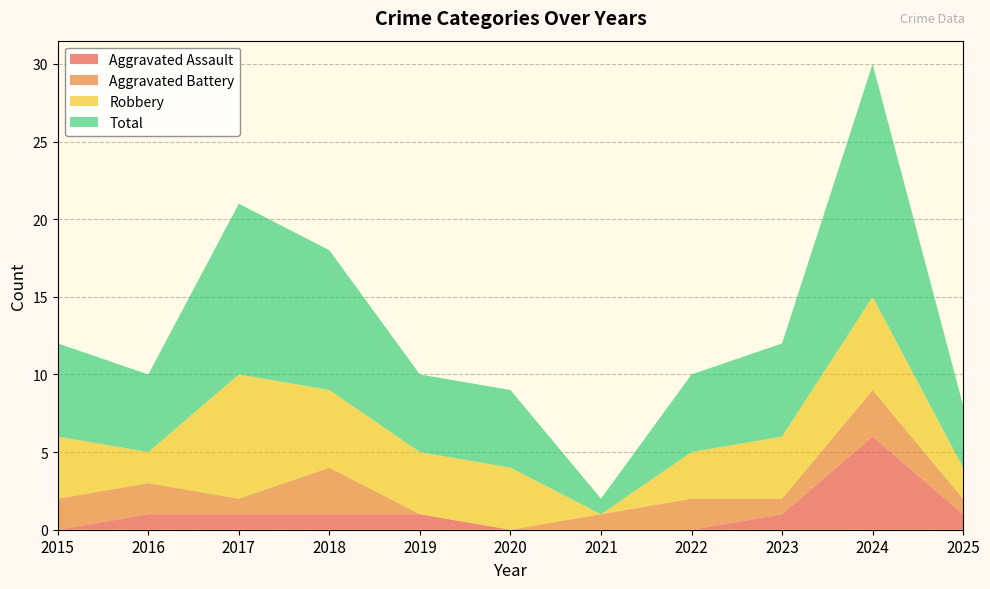

Reading left to right, what are all the values shown in this chart?

Aggravated Assault: 2015=0	2016=1	2017=1	2018=1	2019=1	2020=0	2021=0	2022=0	2023=1	2024=6	2025=1
Aggravated Battery: 2015=2	2016=2	2017=1	2018=3	2019=0	2020=0	2021=1	2022=2	2023=1	2024=3	2025=1
Robbery: 2015=4	2016=2	2017=8	2018=5	2019=4	2020=4	2021=0	2022=3	2023=4	2024=6	2025=2
Total: 2015=6	2016=5	2017=11	2018=9	2019=5	2020=5	2021=1	2022=5	2023=6	2024=15	2025=4